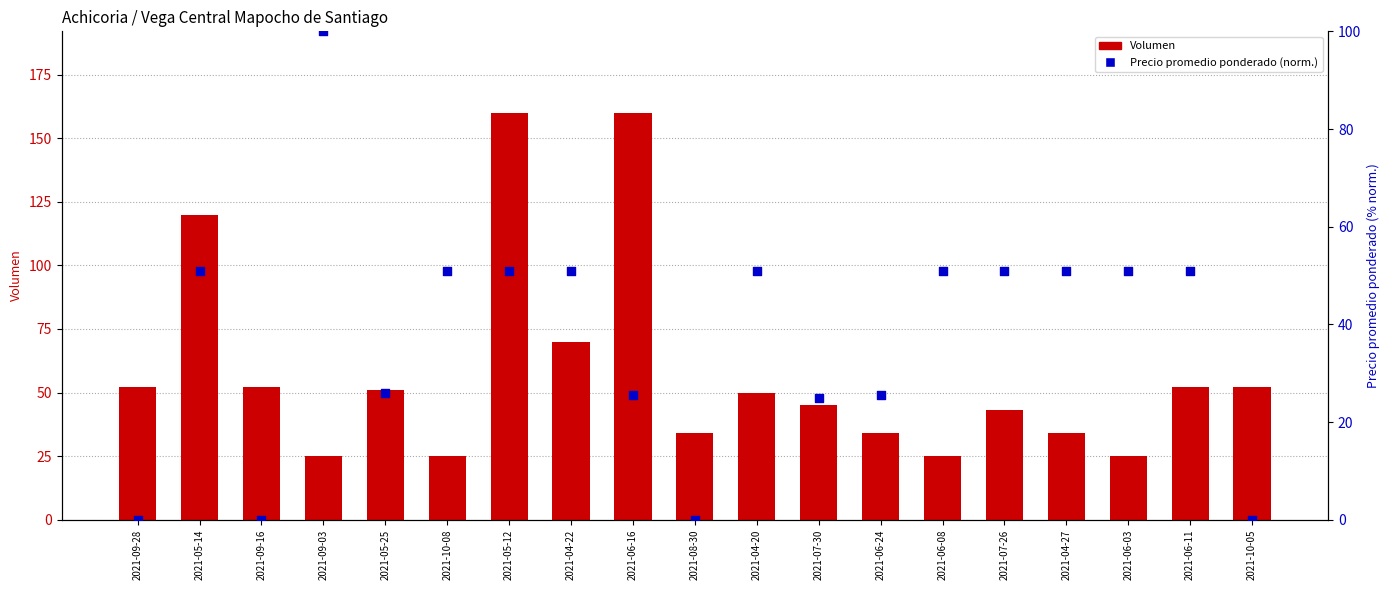

Which series reaches the minimum Y coordinate?

Precio promedio ponderado (norm.)